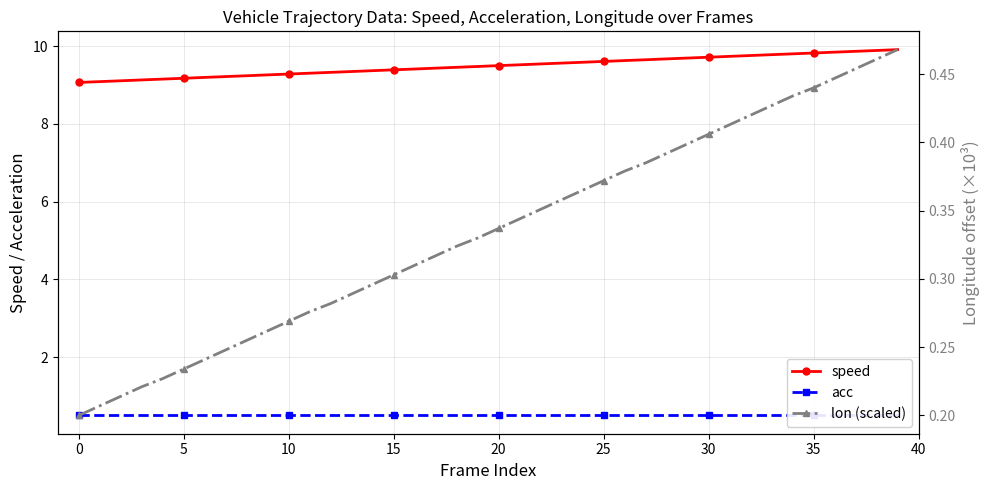

What is the maximum value for speed?

9.9